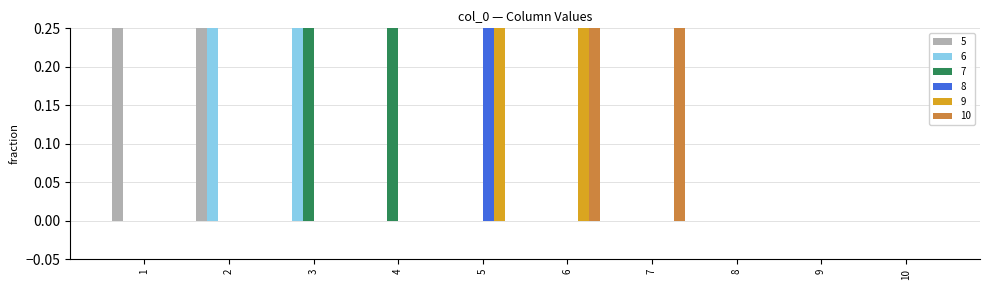

Which series has the widest spread of values?

5